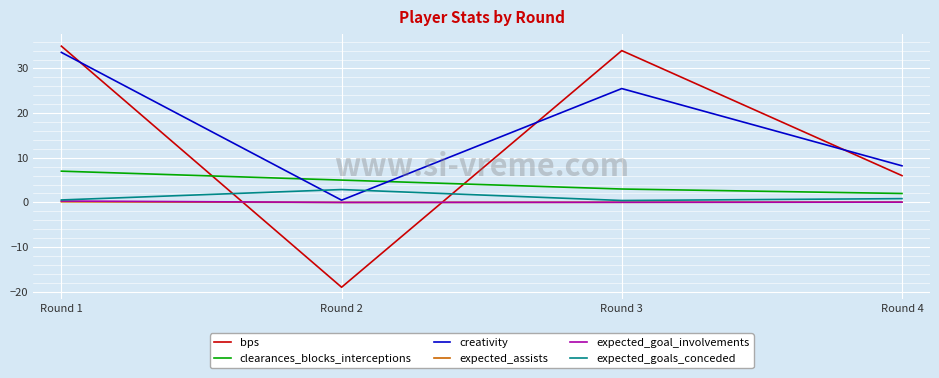

True or false: bps has a value of 48.1 at Round 3.

False